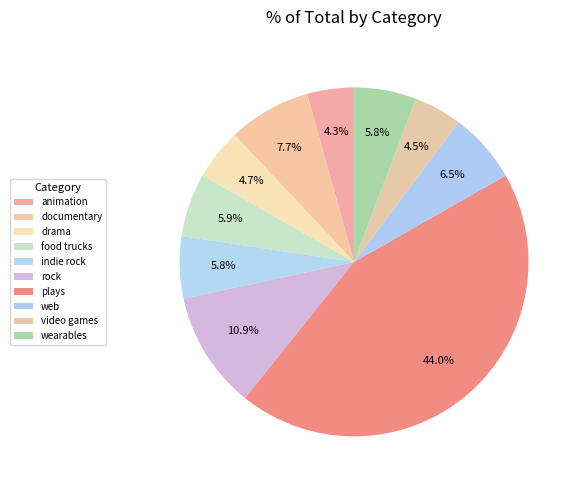

How many segments does this pie chart have?

10